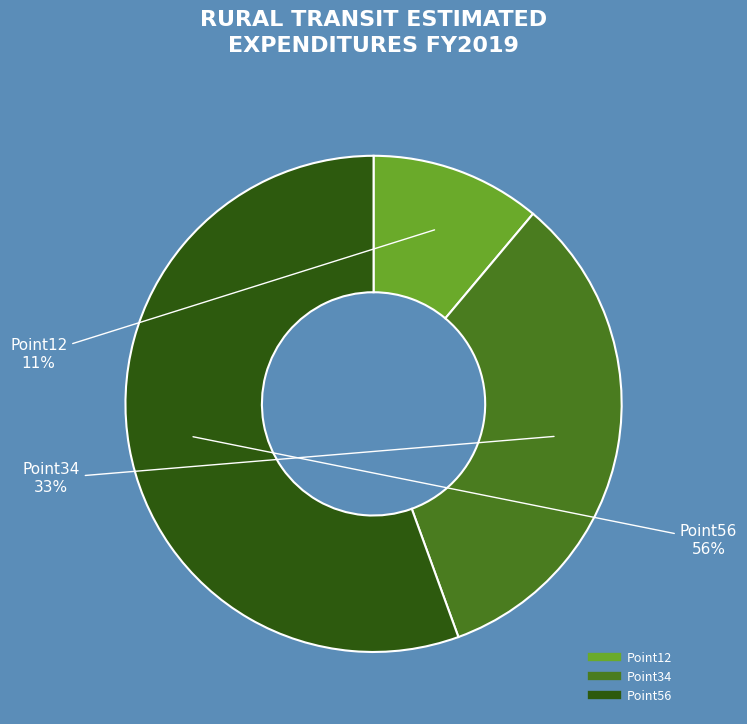

Rank the categories by value from lowest to highest.

Point12, Point34, Point56